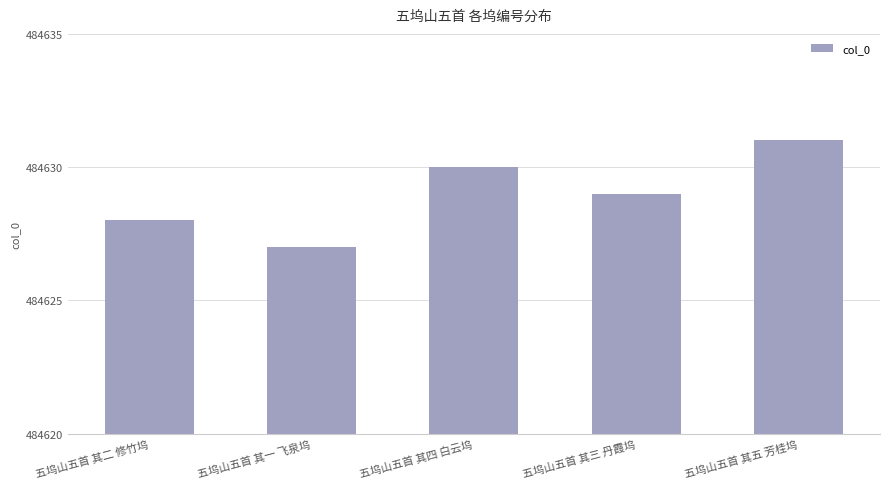

Where does the data first go above 484629?

五坞山五首 其四 白云坞